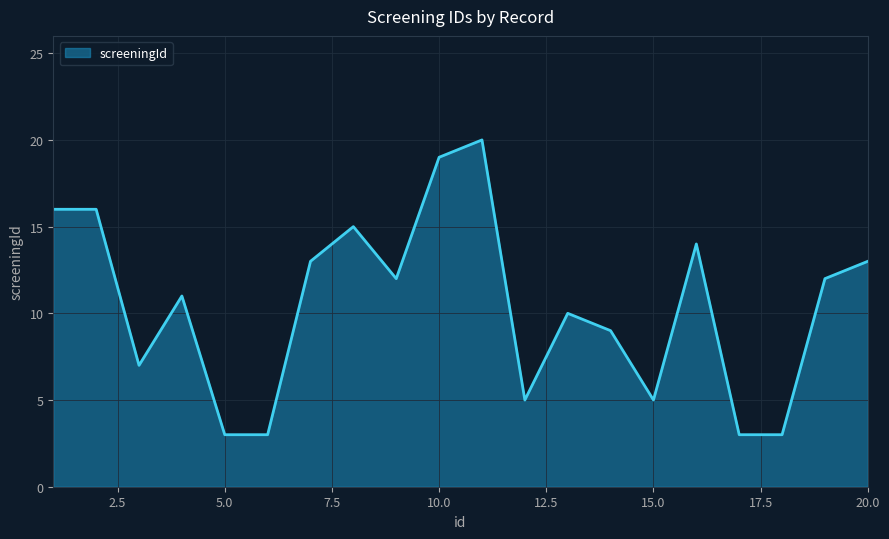

What is the minimum value shown in the chart?

3